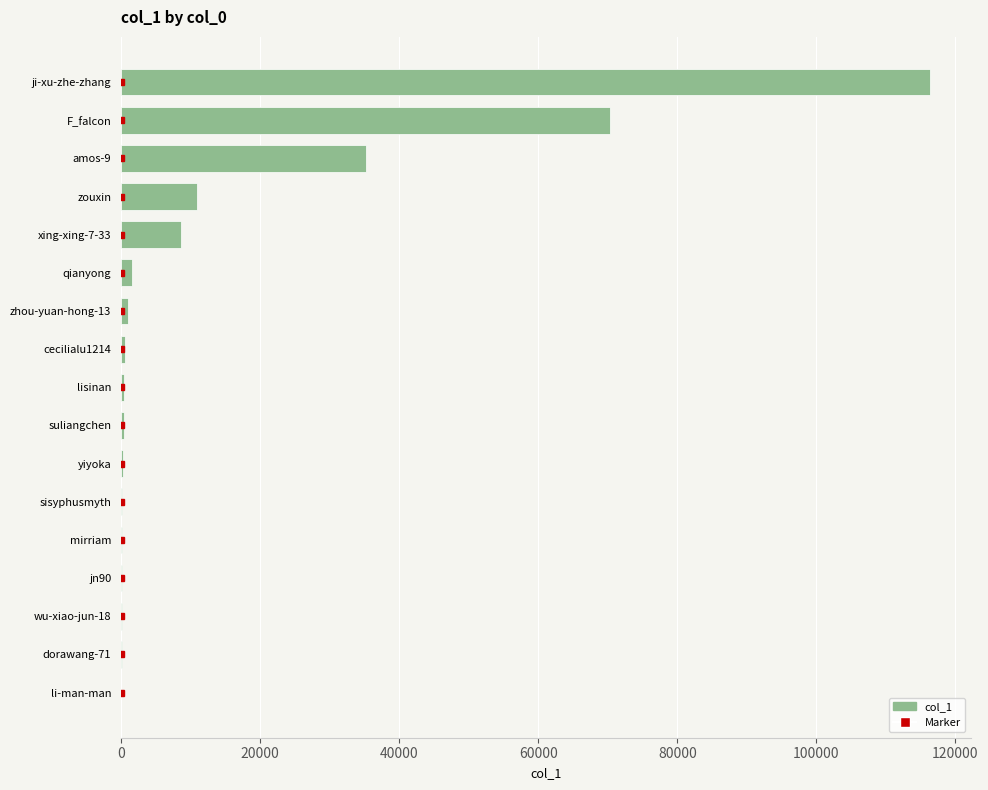

Where is the data nearest to the value 58209?

F_falcon